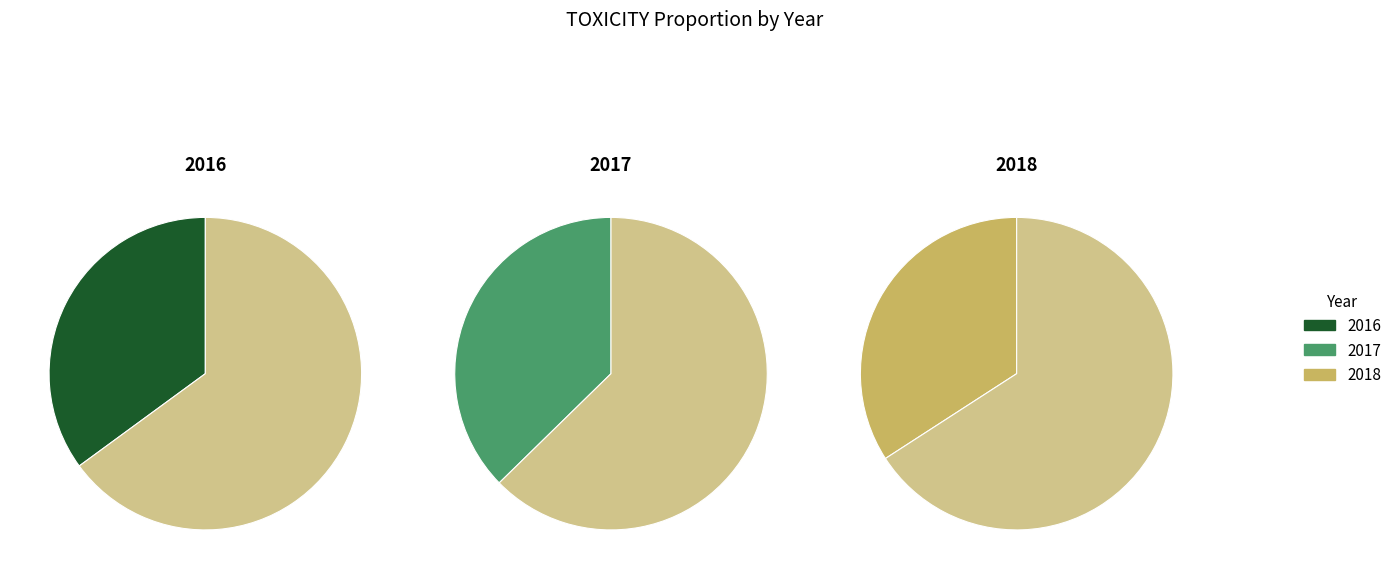

To the nearest percent, what is the average slice percentage?

33%